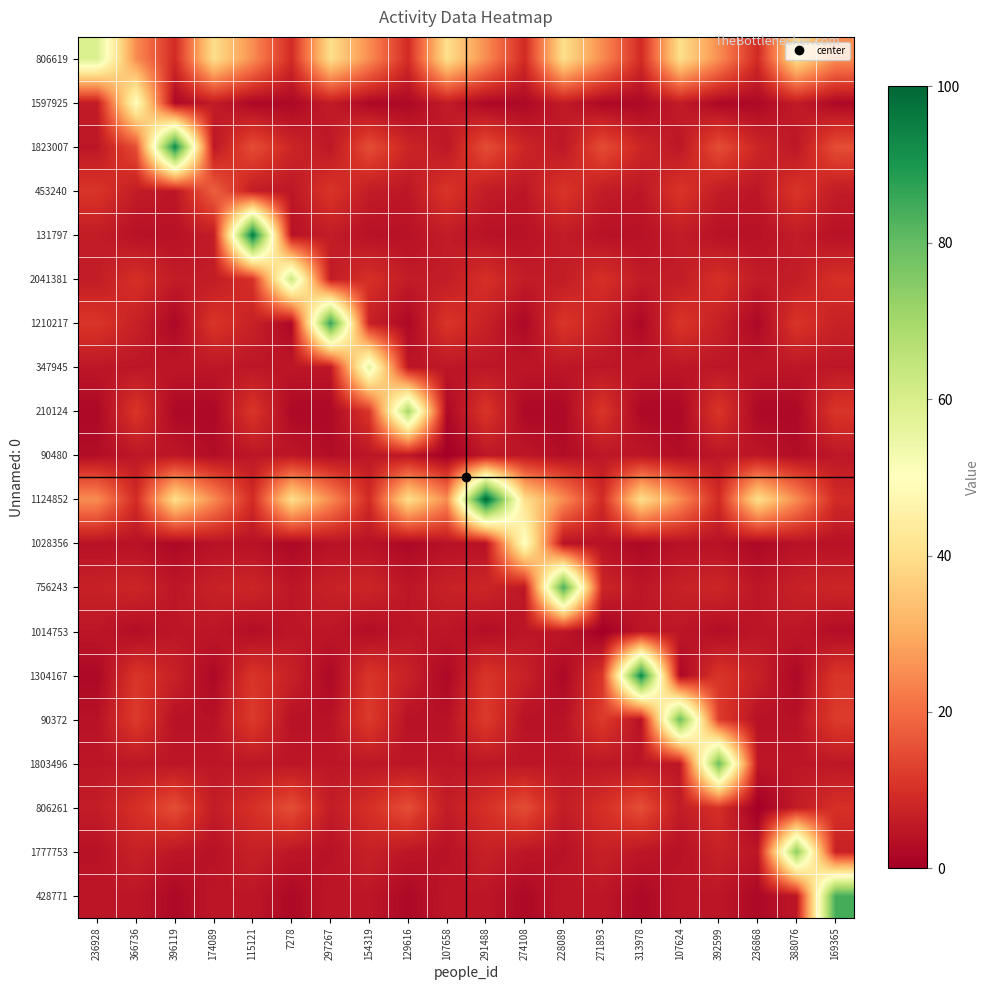

At which category is the sum across all series the highest?

115121